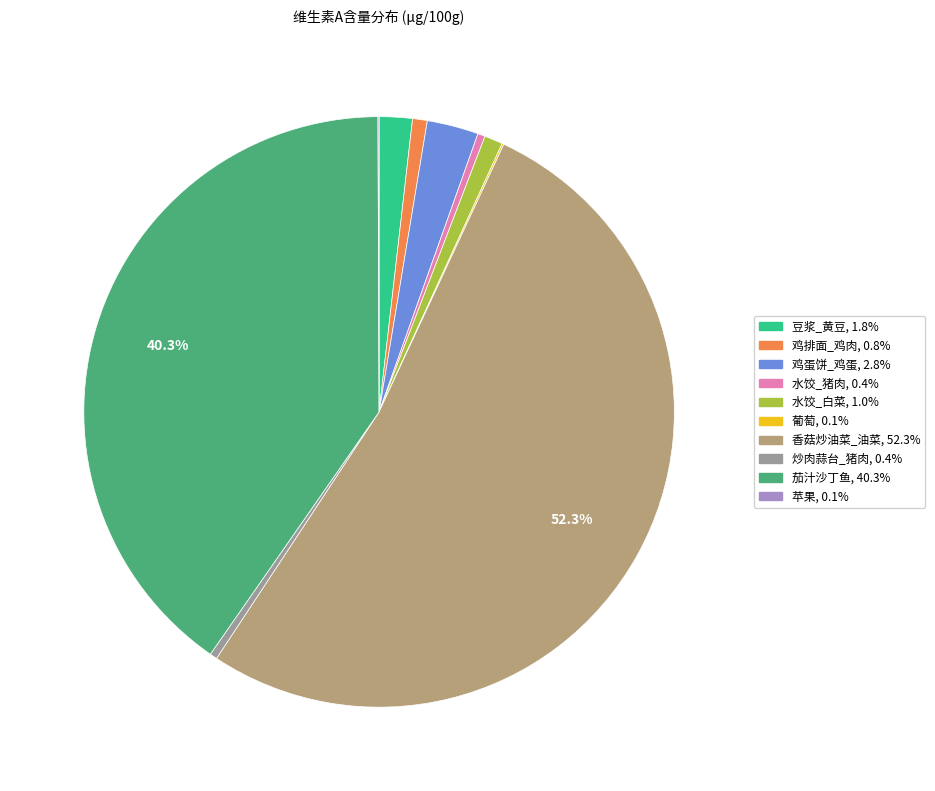

Is there any slice that represents more than half of the pie?

Yes